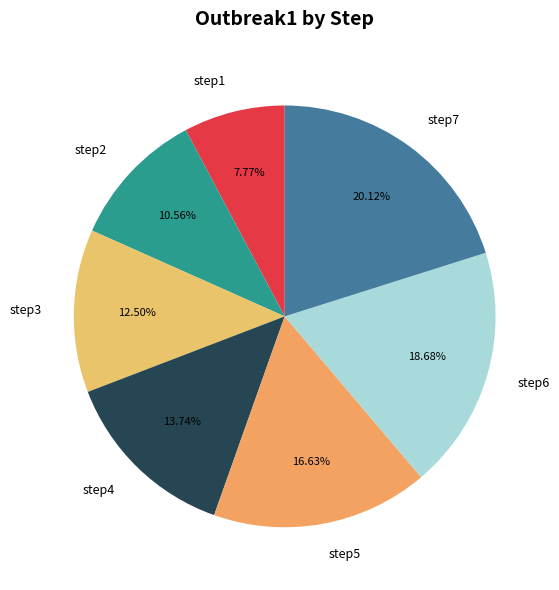

Between step2 and step5, which is larger?

step5